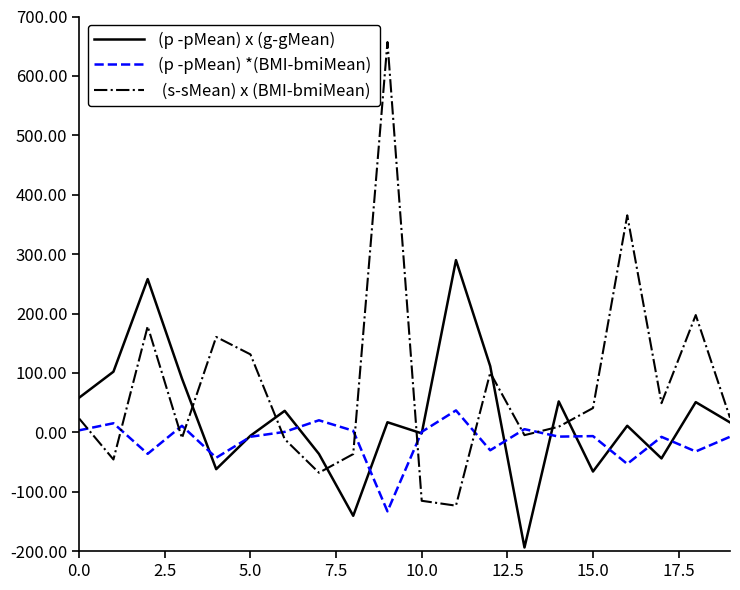

What is the greatest value displayed?

657.0